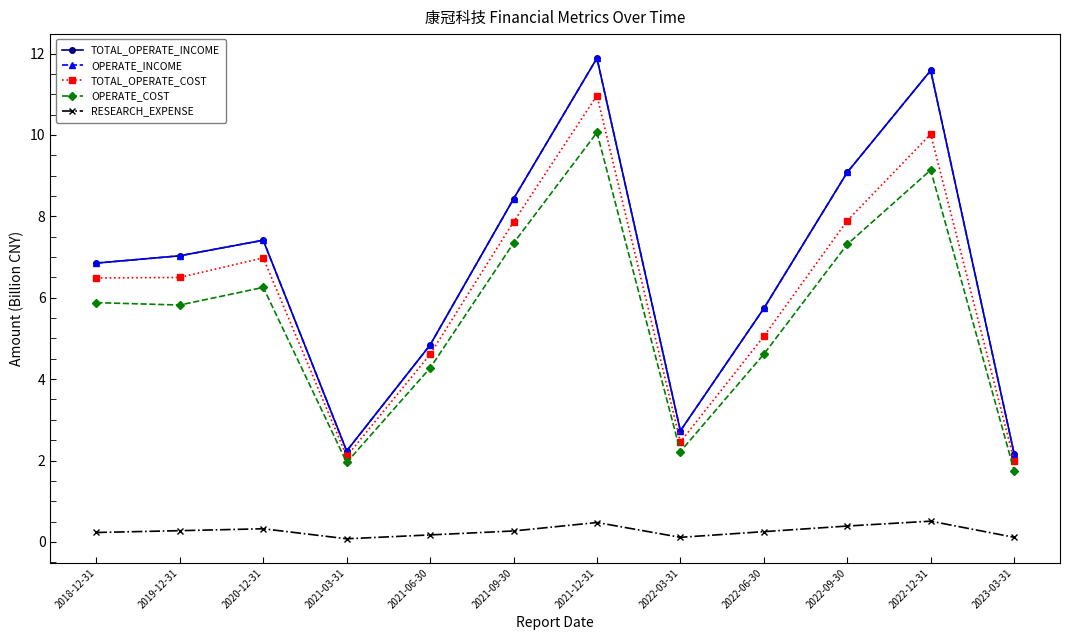

What is the label of the 3rd point from the right?

2022-09-30